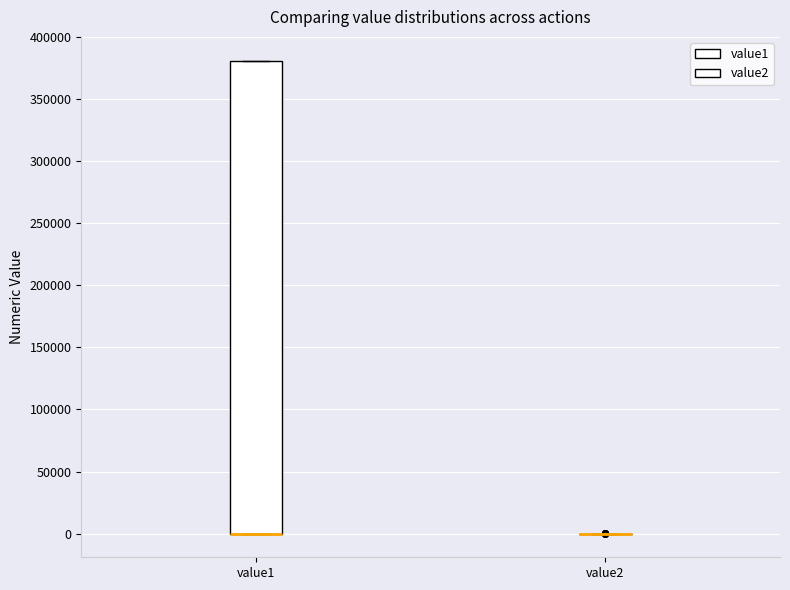

Reading left to right, read every box against the y-axis: the position of its median line, the range the box covers, and the ends of its whiskers. The values are not printed on the chart, so give them approximately, as read against the axis.

value1: median 0 (drawn on the box's lower edge), box 0 to 380000, whiskers 0 to 380000
value2: box collapsed to a line at 0, whiskers 0 to 0